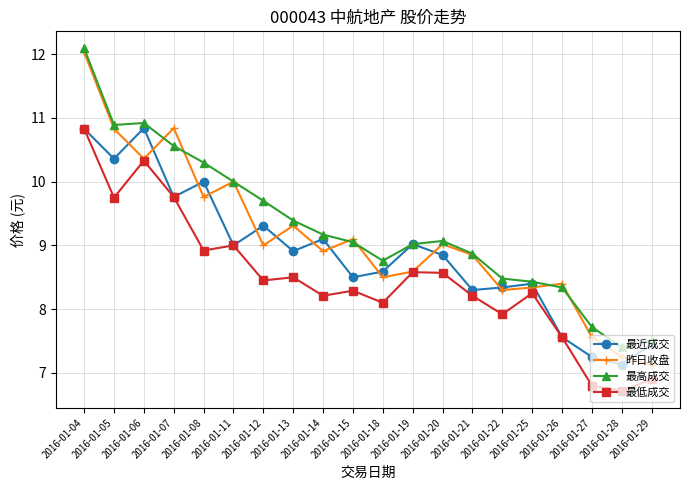

What is the value of the 最高成交 point at the 8th from the left?

9.4